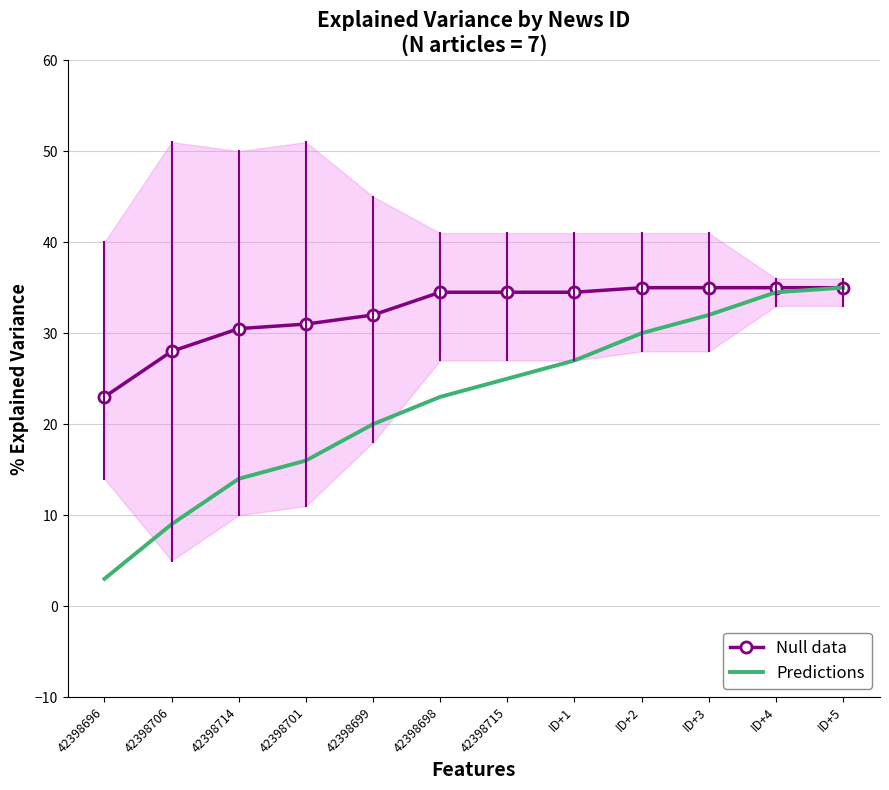

Which series has the largest total across all categories?

Null data